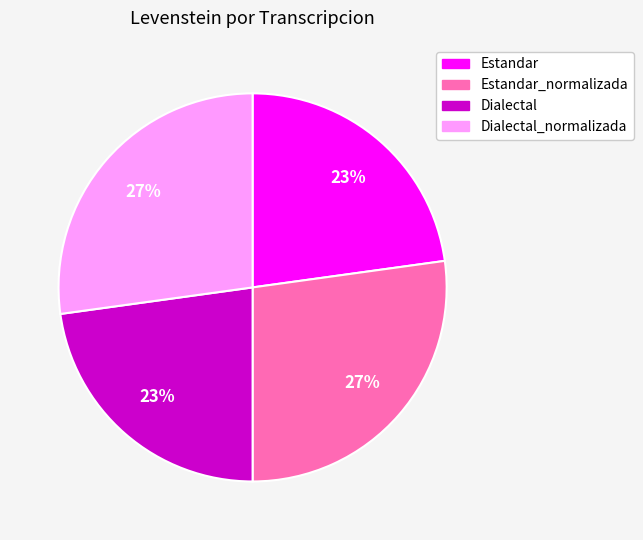

Count the number of slices in the pie.

4